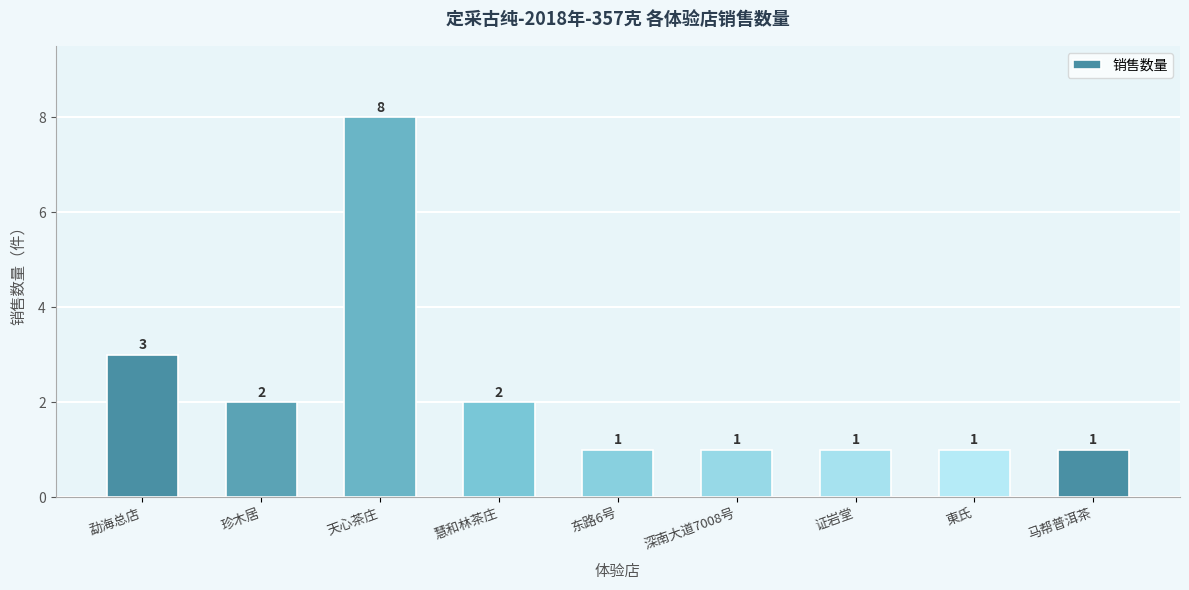

What is the difference between the maximum and second lowest values?

7